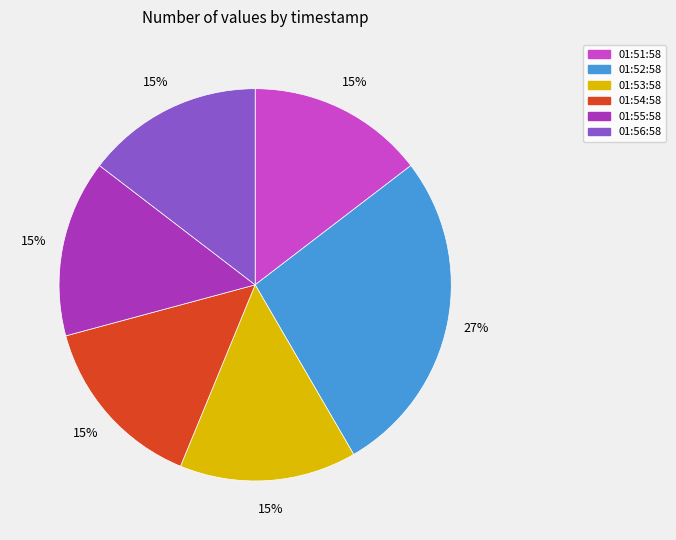

To the nearest percent, what is the average slice percentage?

17%